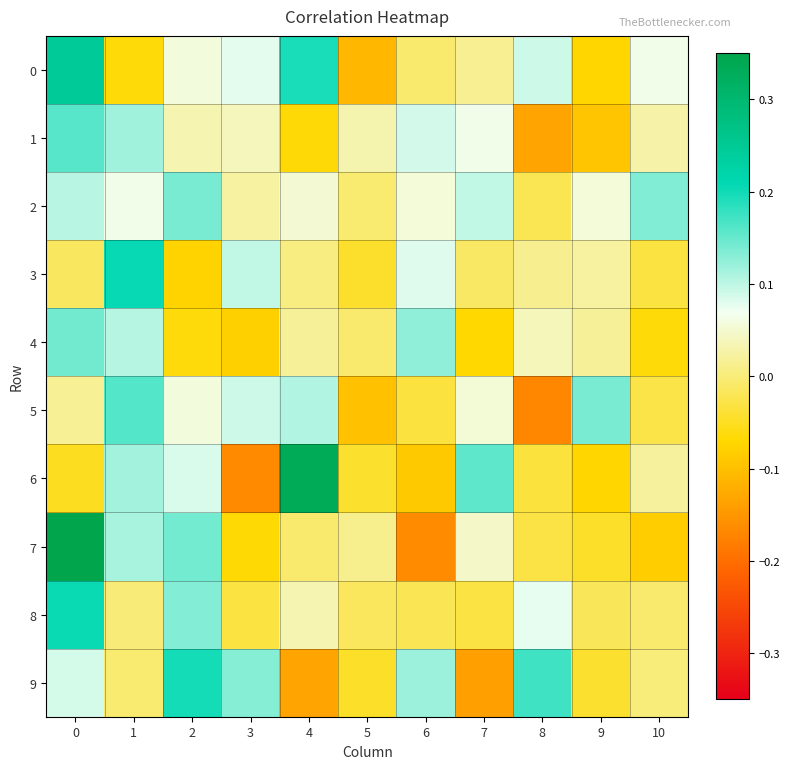

What is the maximum value shown in the chart?

0.4